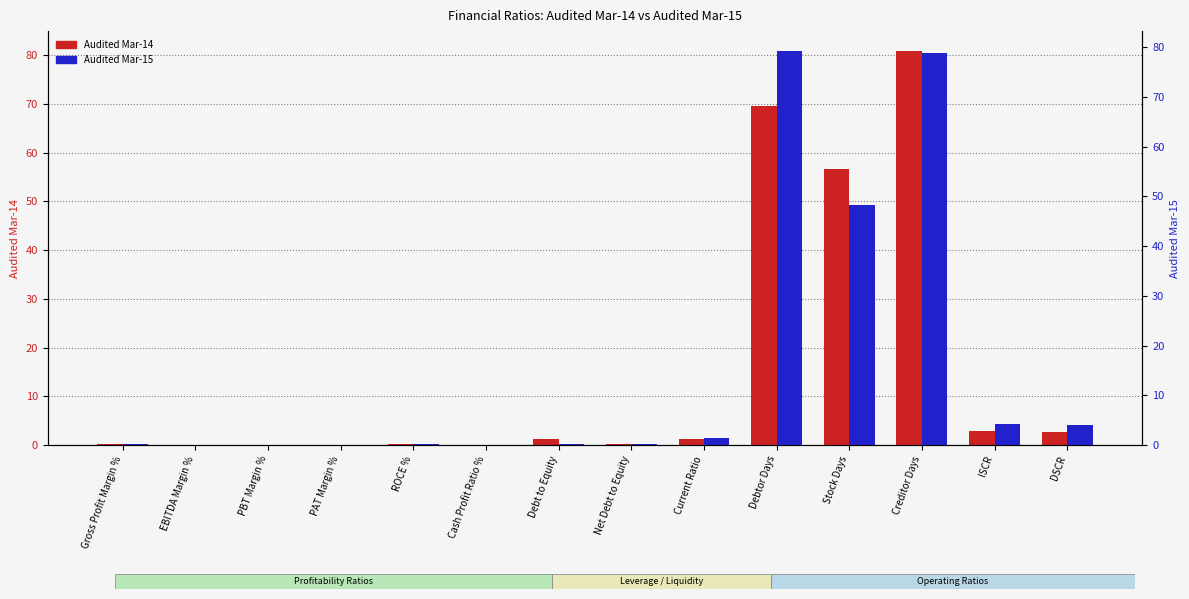

The Audited Mar-15 series shows 0.0 at PAT Margin %. True or false?

True